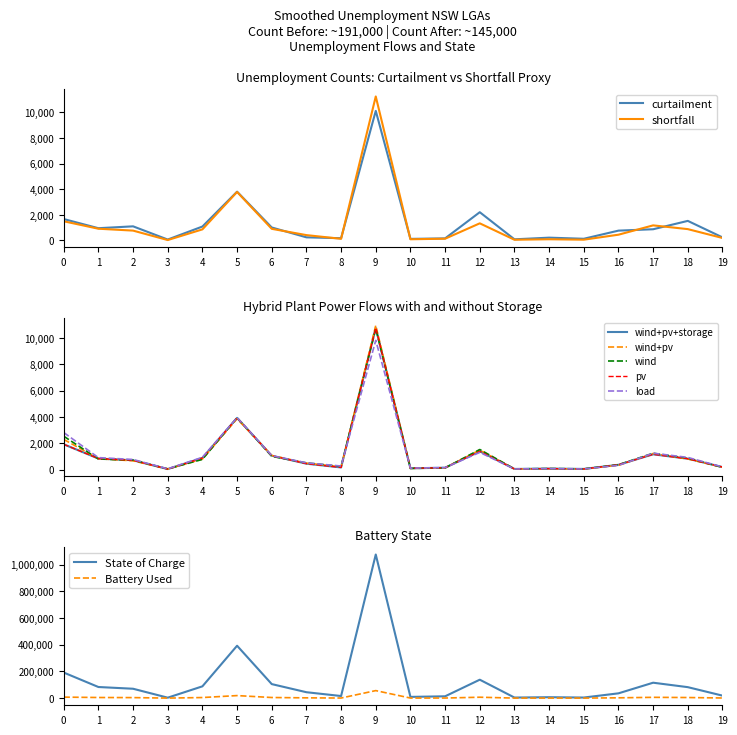

Does the chart have visible grid lines?

No